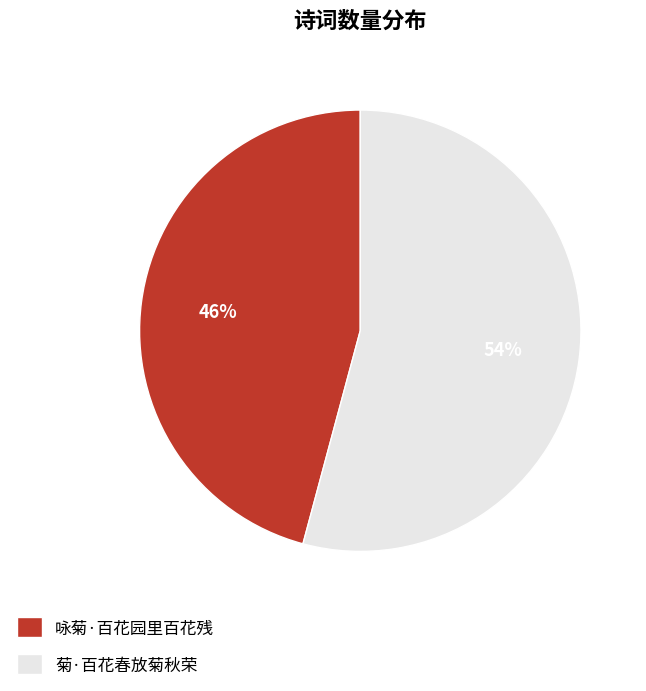

How many slices are in this pie chart?

2